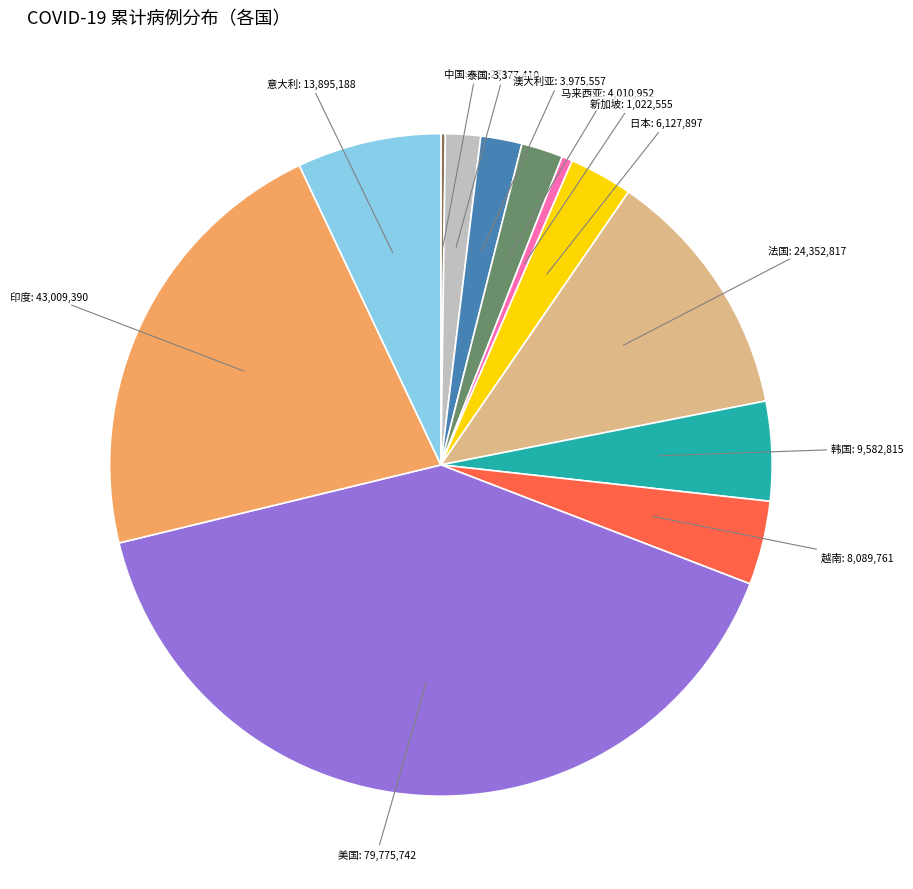

Combined, do 新加坡 and 泰国 account for over 50%?

No